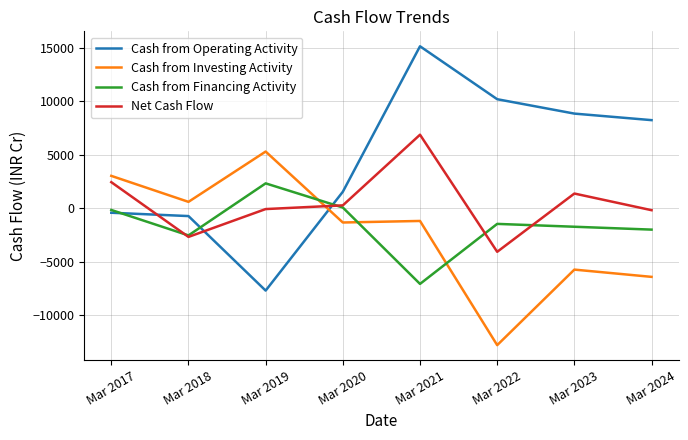

True or false: Cash from Financing Activity and Cash from Operating Activity intersect in this chart.

True